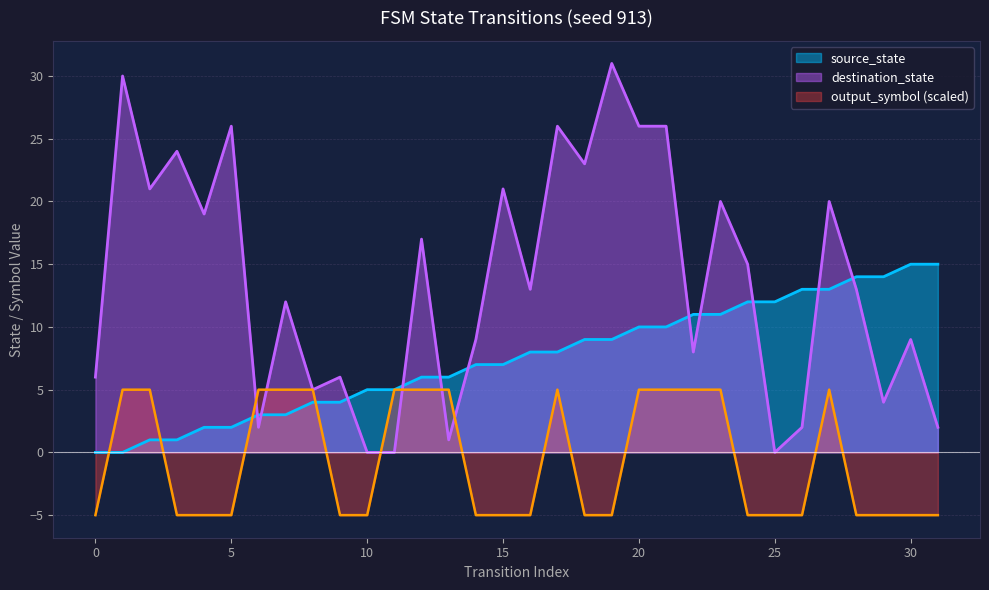

Count the output_symbol values in the range -5 to 5.

32